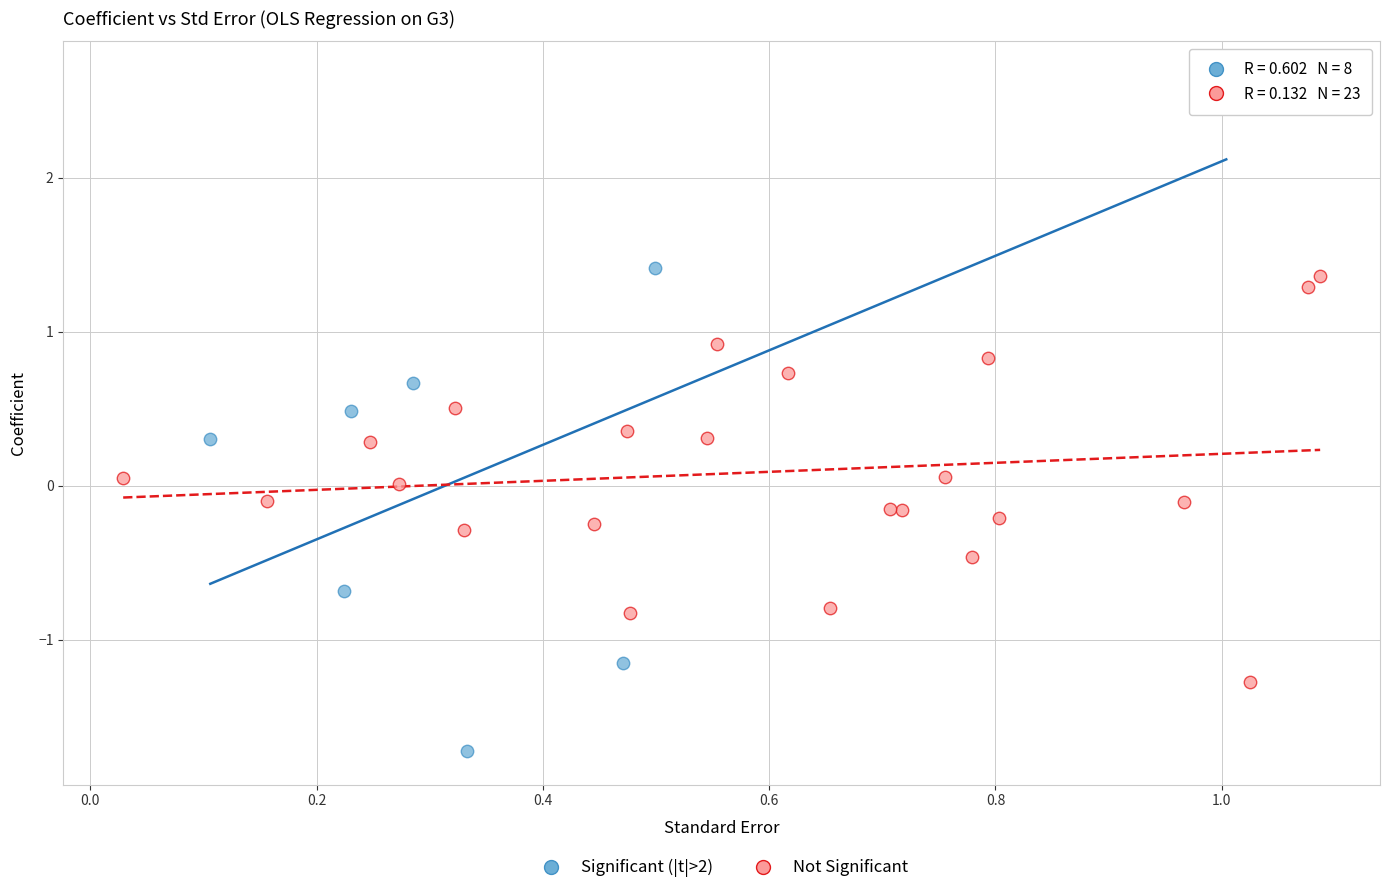

Which series reaches the maximum Y coordinate?

Significant (|t|>2)